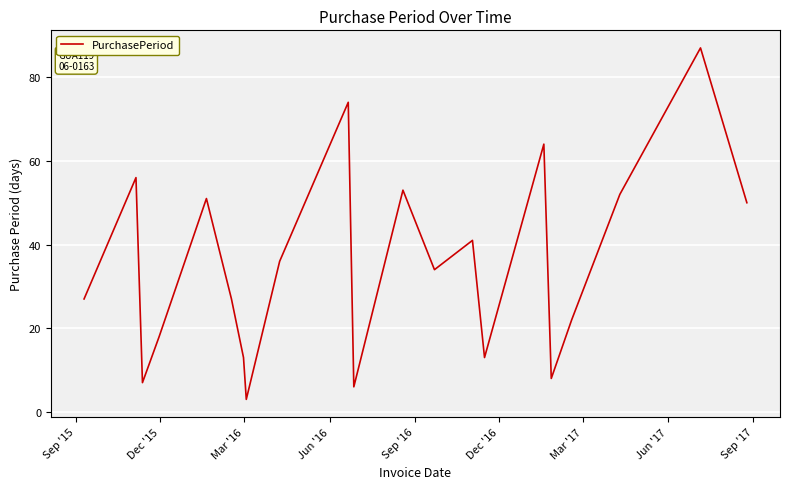

What is the smallest value displayed?

3